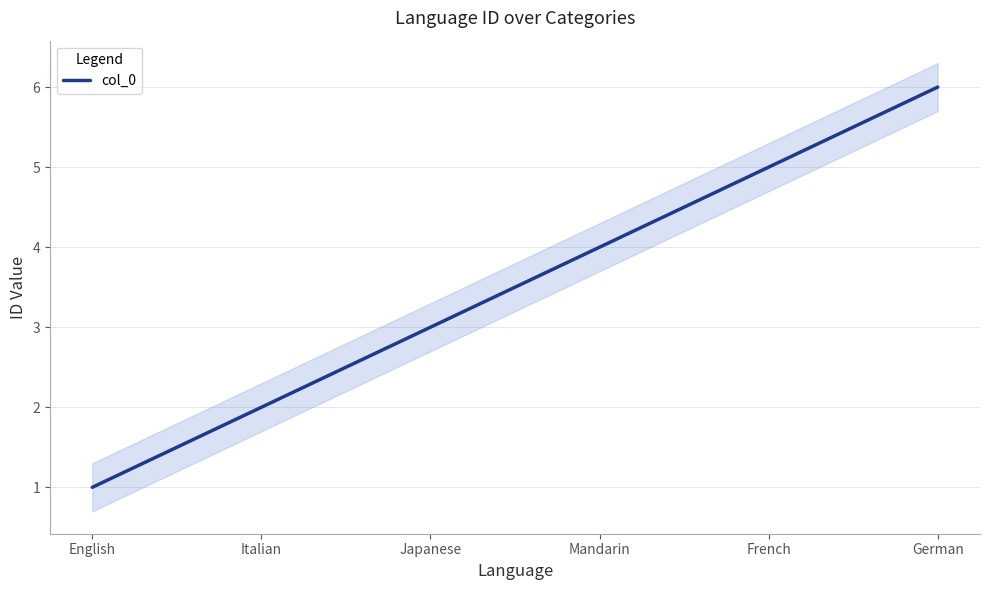

What is the difference between the second highest and minimum values?

4